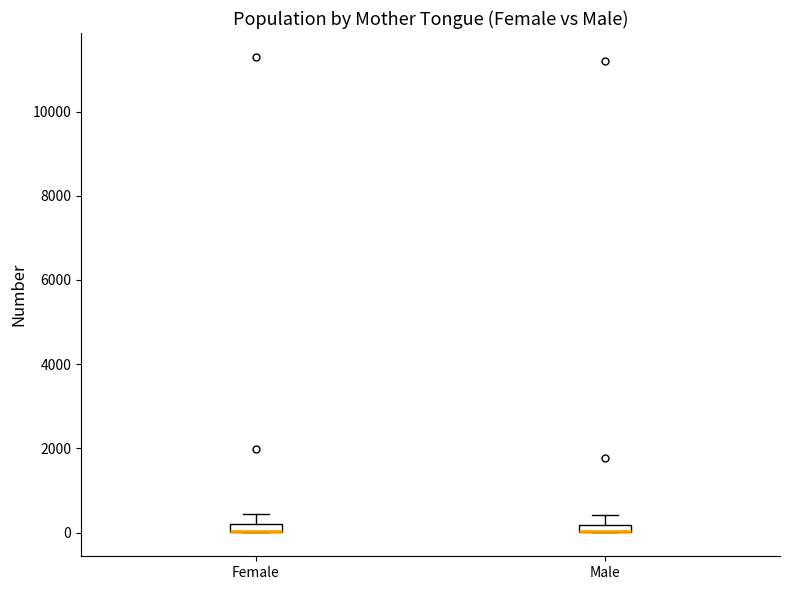

Where does the upper whisker of the box for Male end on the y-axis? The values are not printed on the chart, so give them approximately, as read against the axis.

400